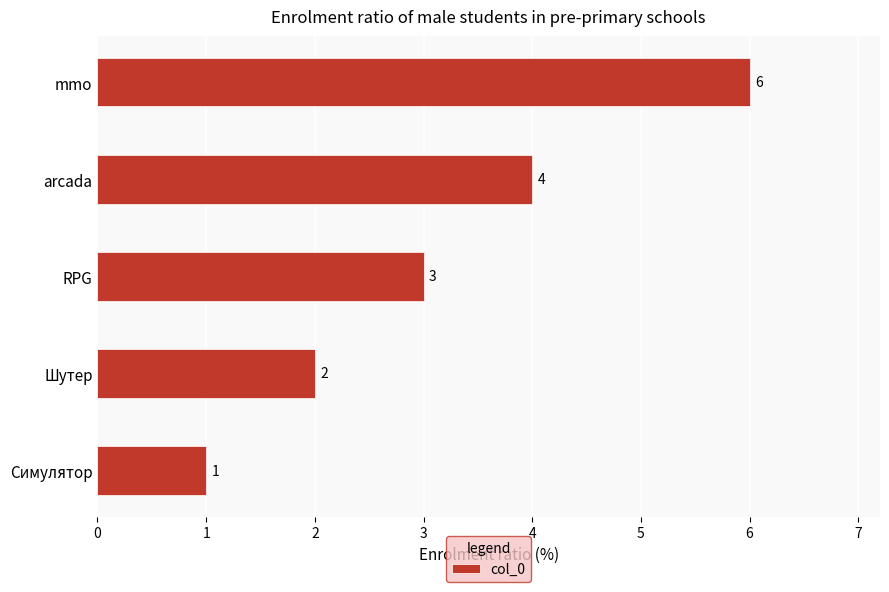

What is the smallest value displayed?

1